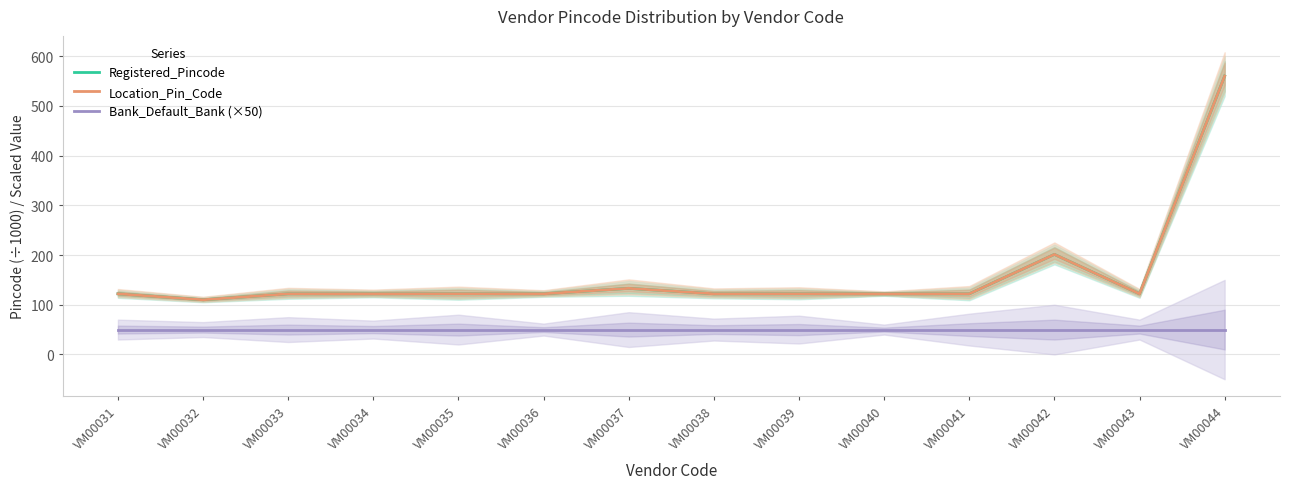

The value of Location_Pin_Code at VM00043 is 43.5. True or false?

False